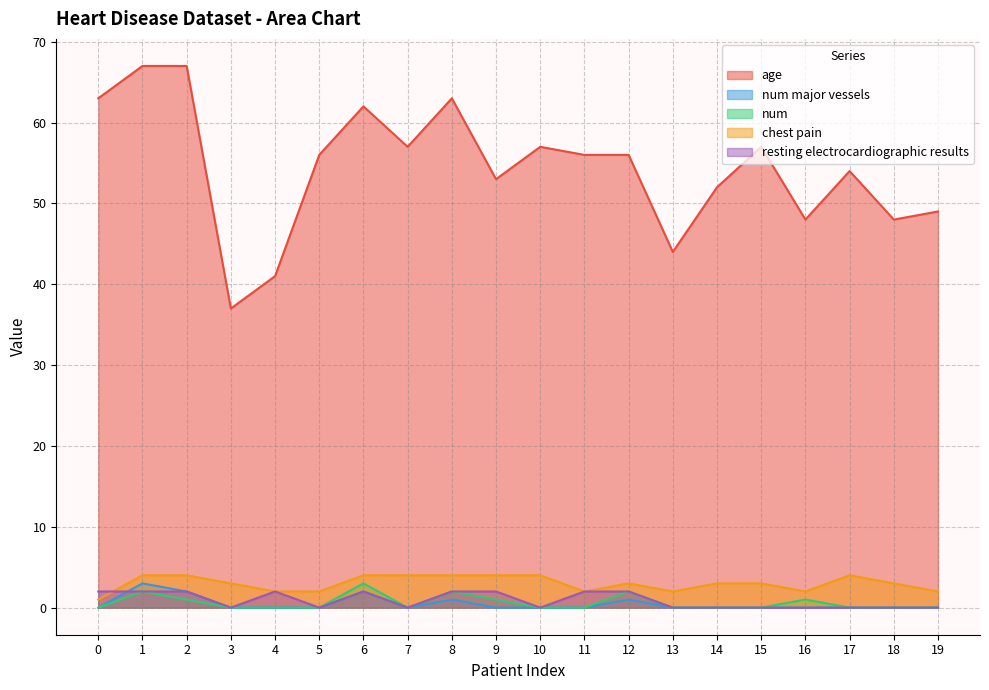

At which label is num major vessels closest to 1?

8